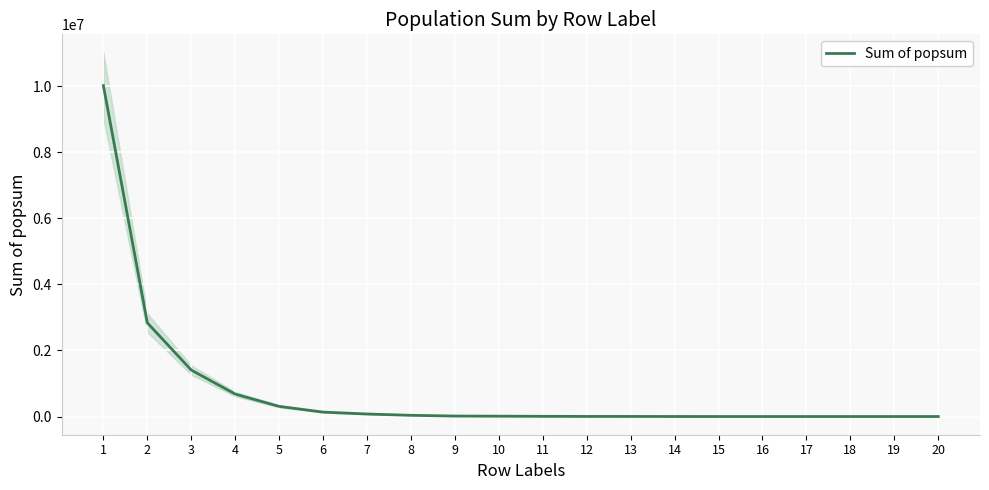

What is the value of the 10th point from the left?

10244.6